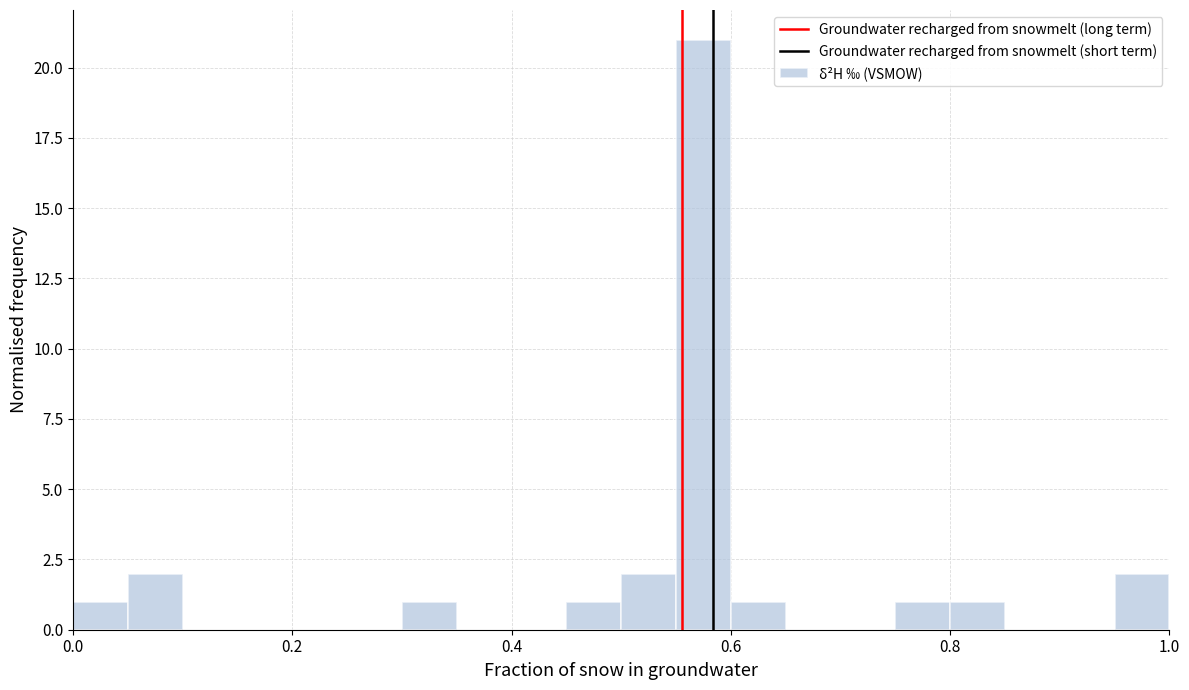

Read against the x-axis, roughly where is the centre of the tallest bar?

0.58